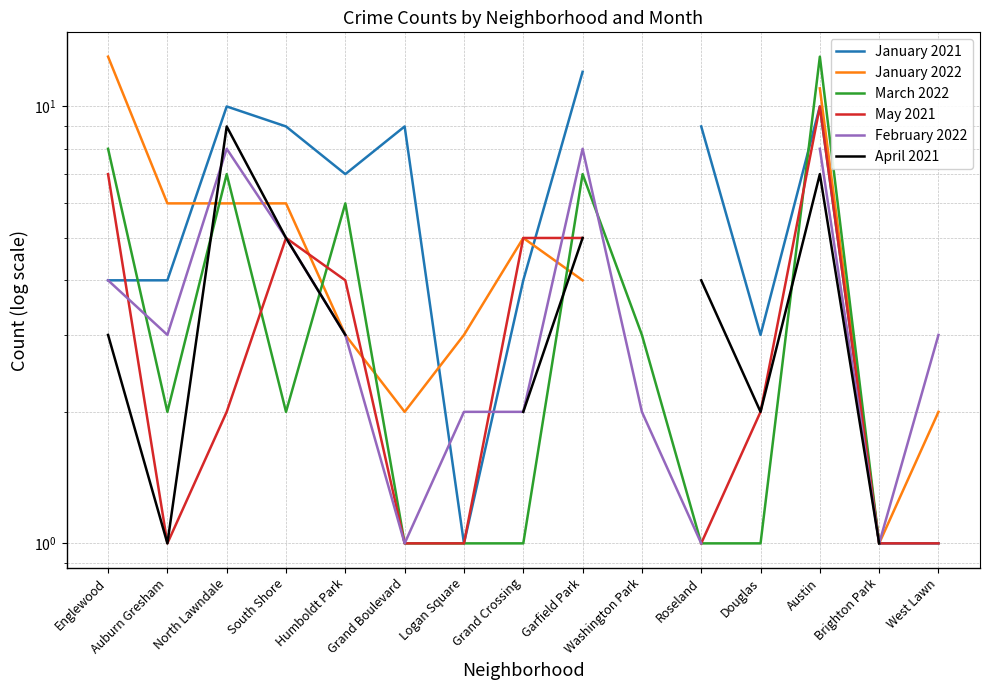

How many data points does each series have?

15